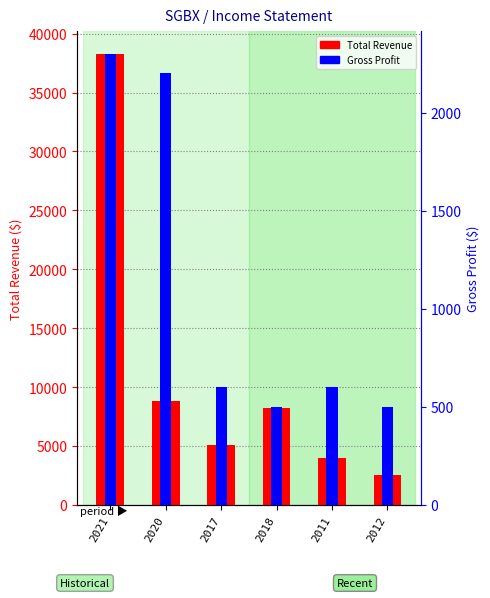

Reading left to right, what are all the values shown in this chart?

Total Revenue: 38300	8800	5100	8200	4000	2500
Gross Profit: 2300	2200	600	500	600	500